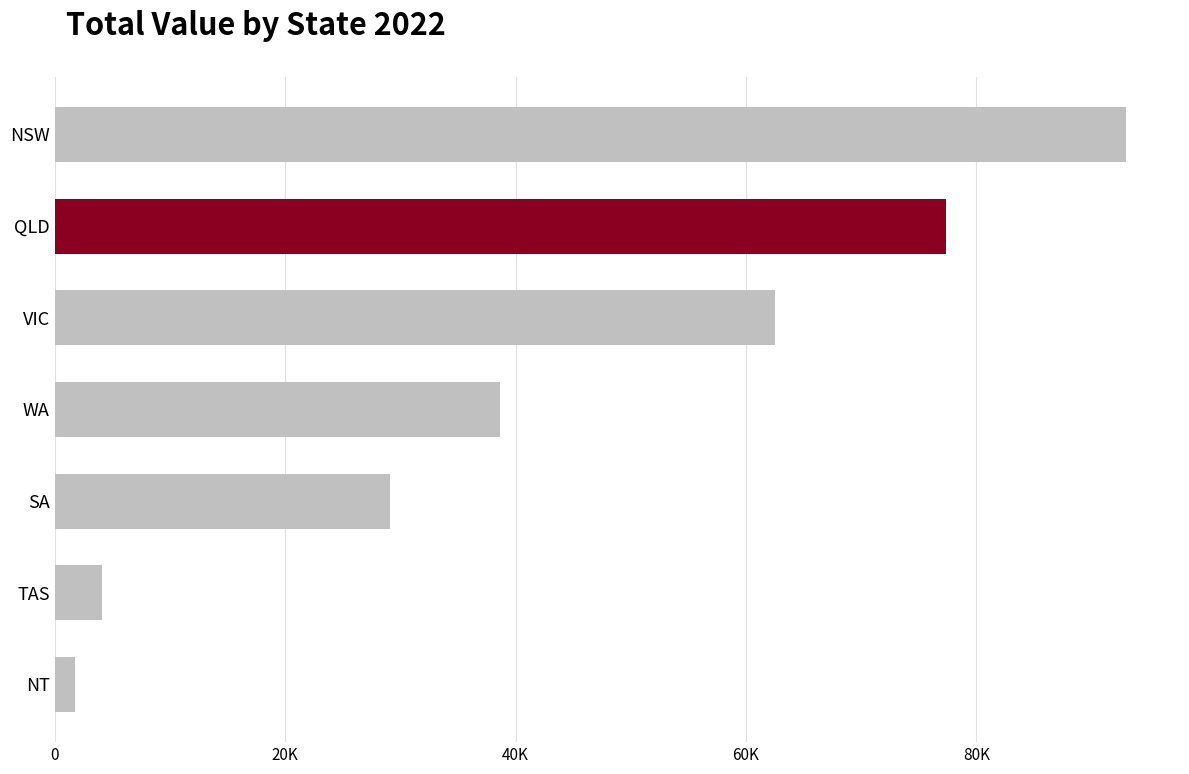

What is the ratio of the value at WA to the value at SA?

1.3